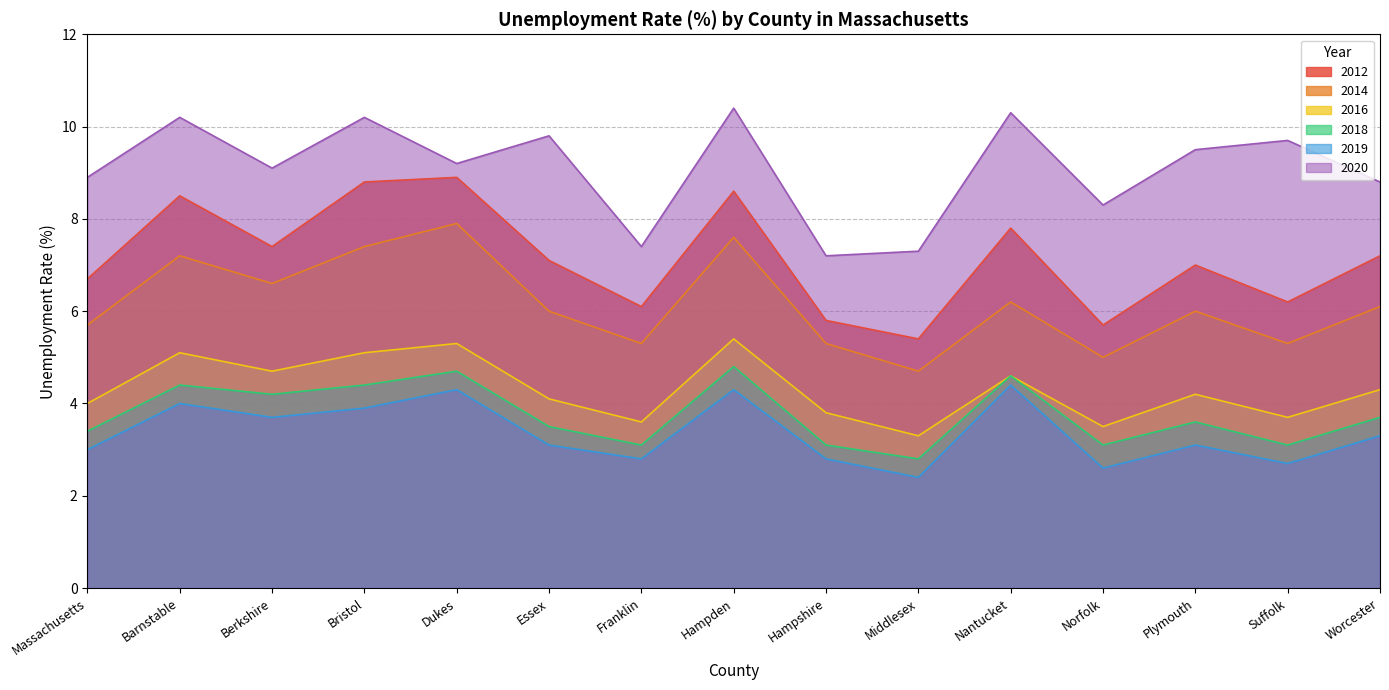

What is the sum of the 2019 values at Nantucket and Bristol?

8.3